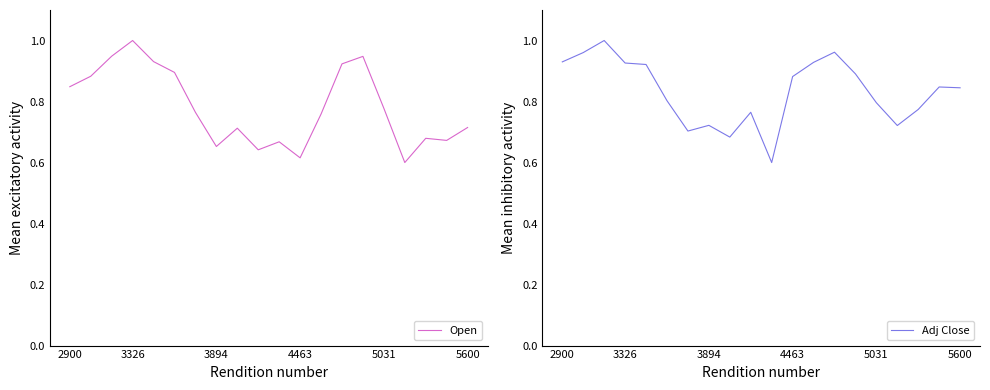

What is the sum of all Open values?

15.6